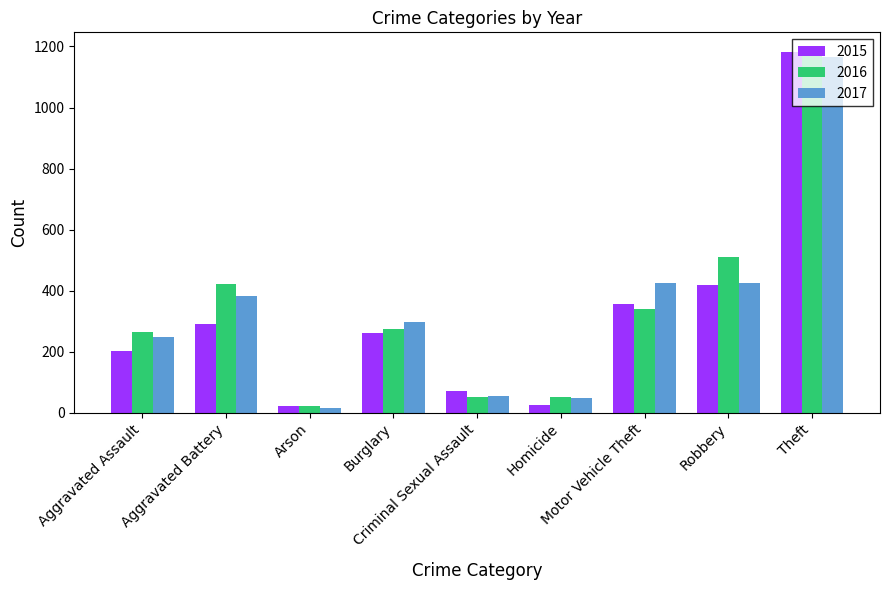

What is the maximum value for 2015?

1182